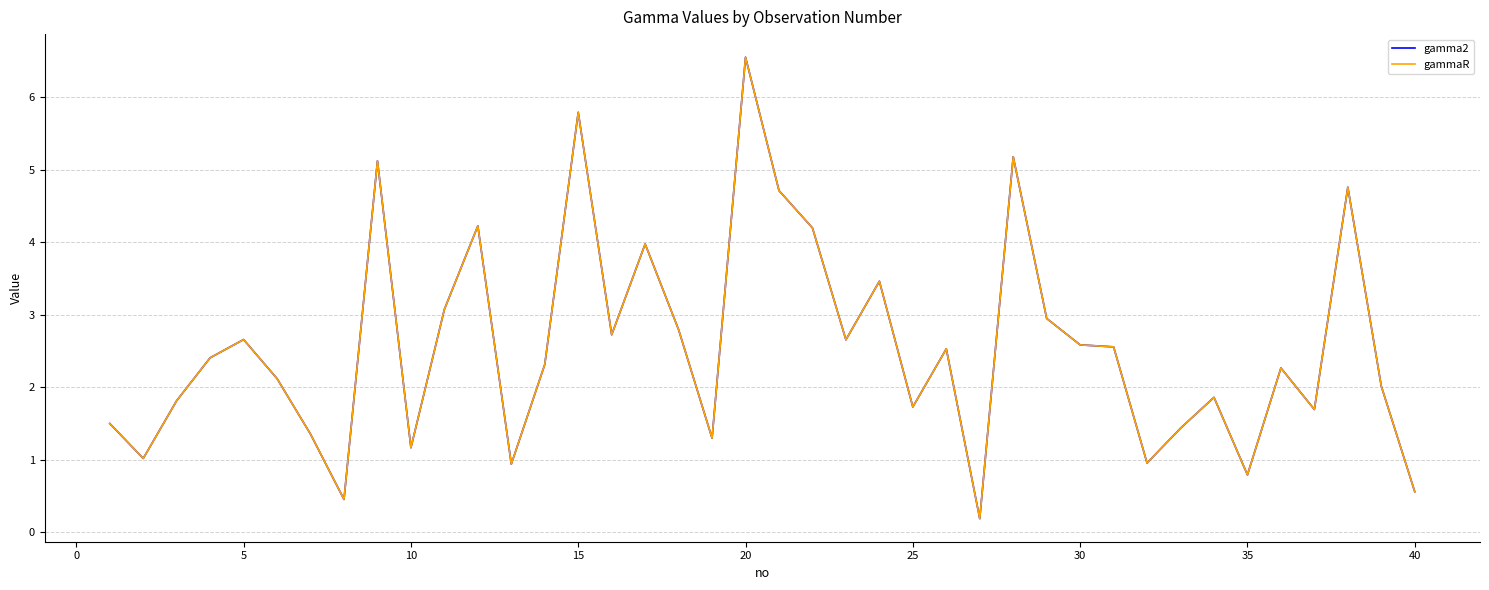

What is the average value of the gamma2 series?

2.6